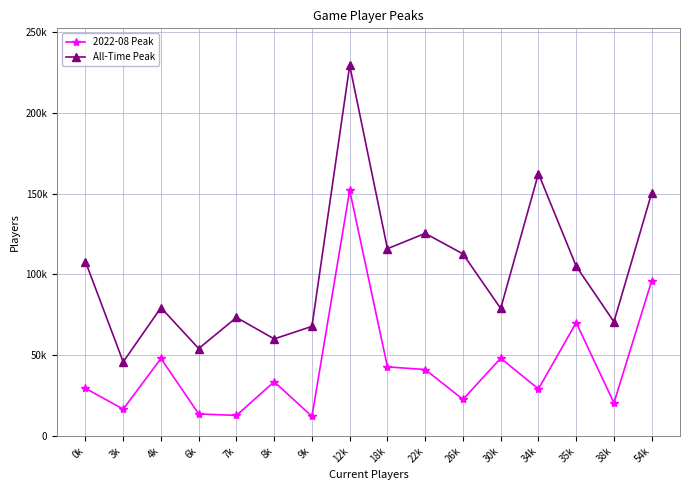

What is the difference between the 2022-08 Peak values at 12k and 54k?

55948